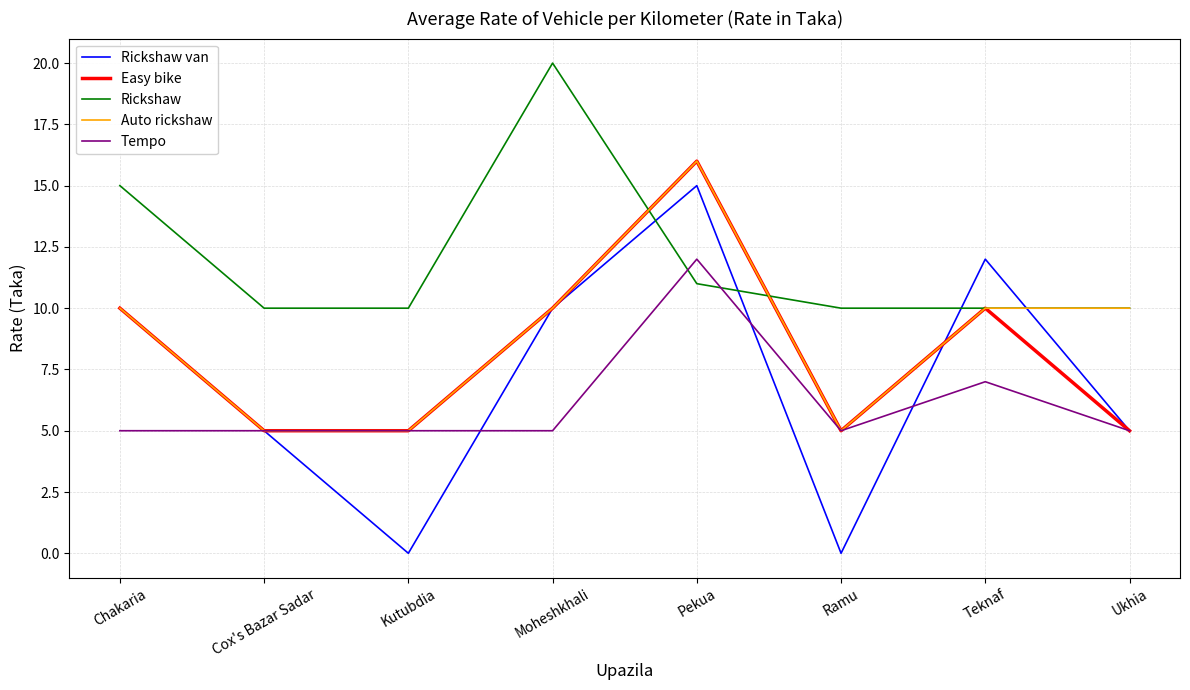

At which label does Auto rickshaw reach its peak?

Pekua